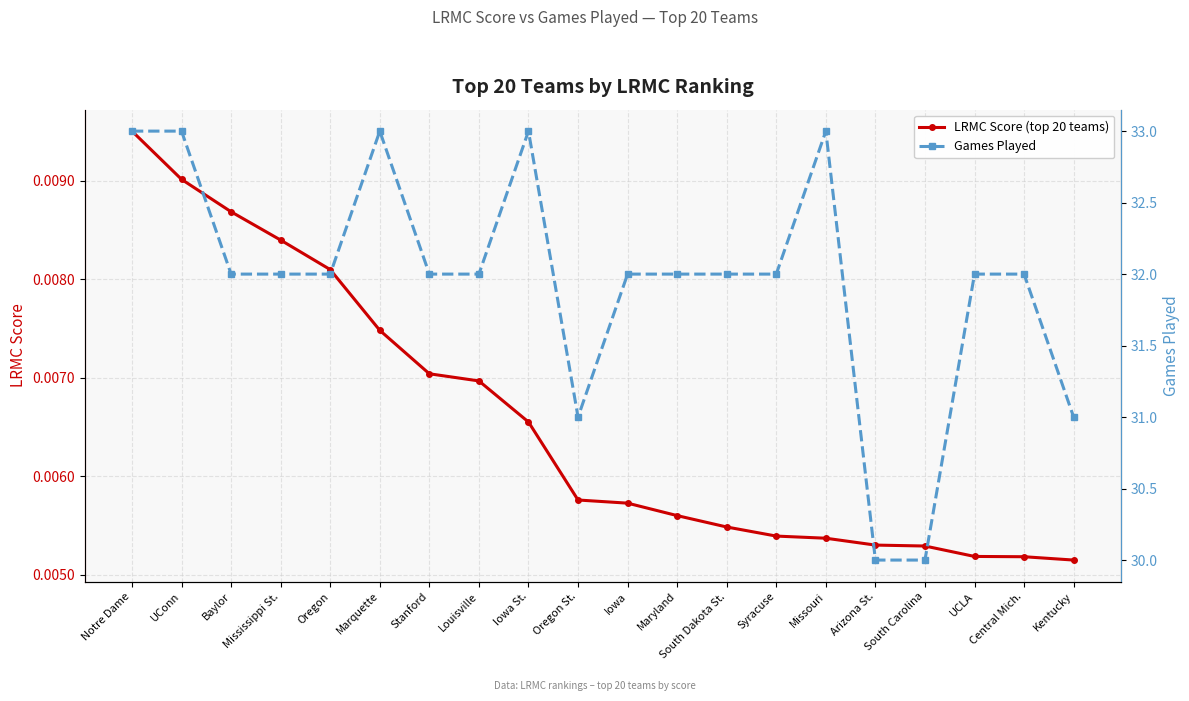

Which category has the lowest value in the Games Played series?

Arizona St.